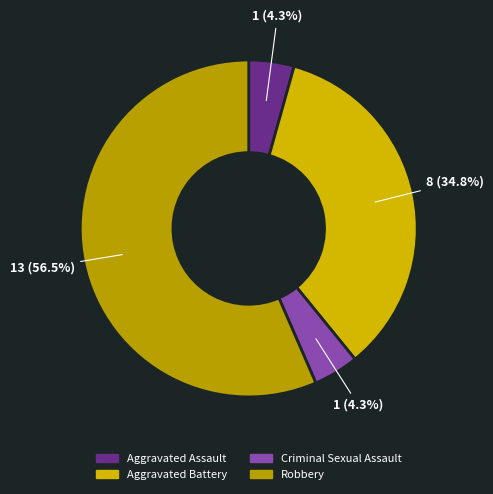

How many slices are in this pie chart?

4